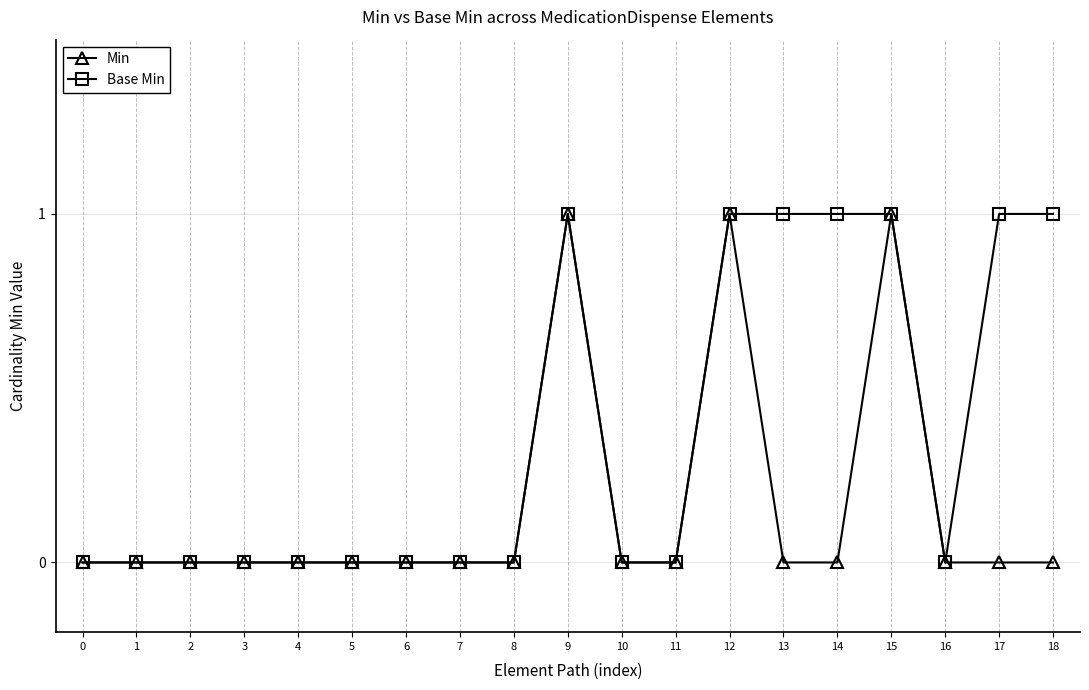

Is it true that Base Min equals 1 at 12?

True